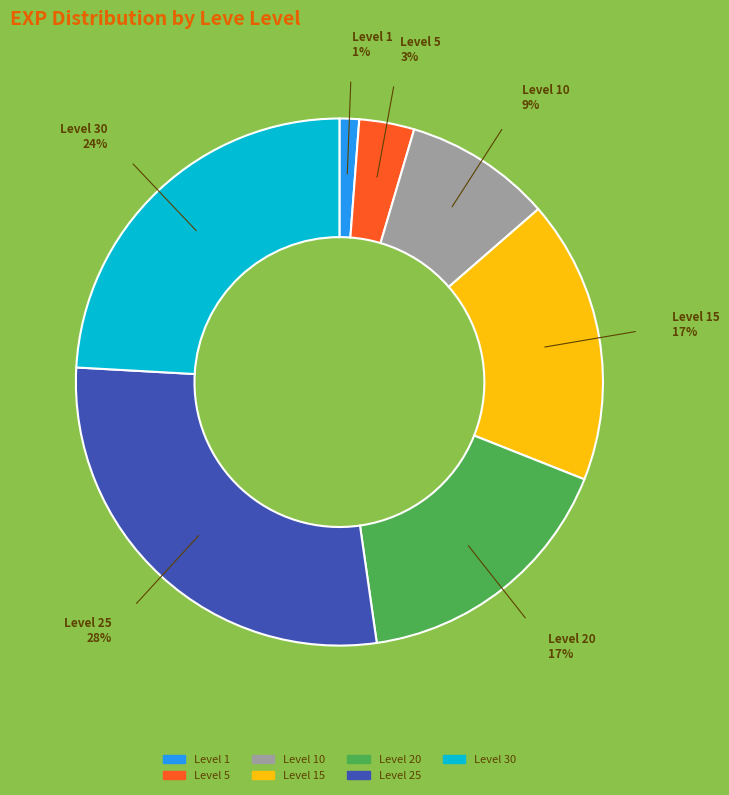

To the nearest percent, what is the difference between the largest and smallest slice percentages?

27%